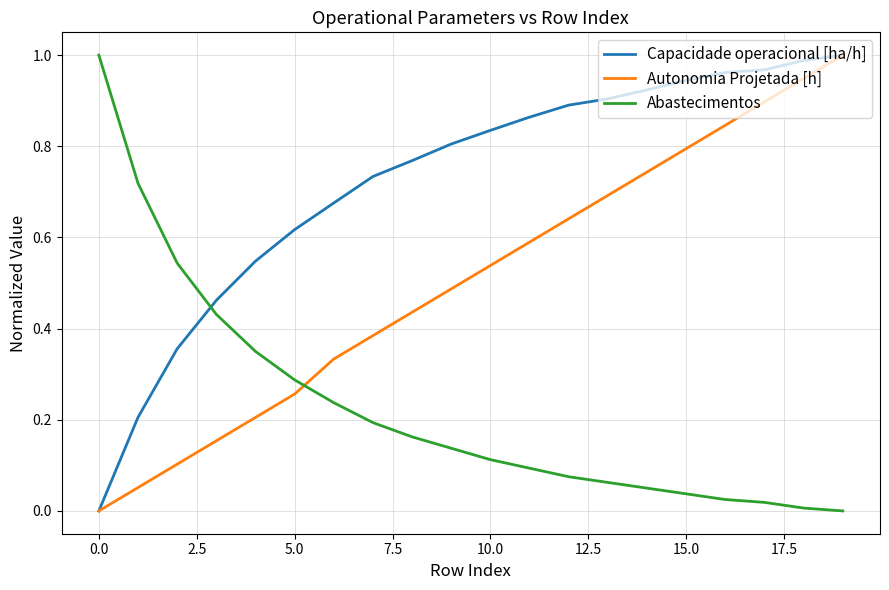

How many intersections are there between Autonomia Projetada [h] and Abastecimentos?

1